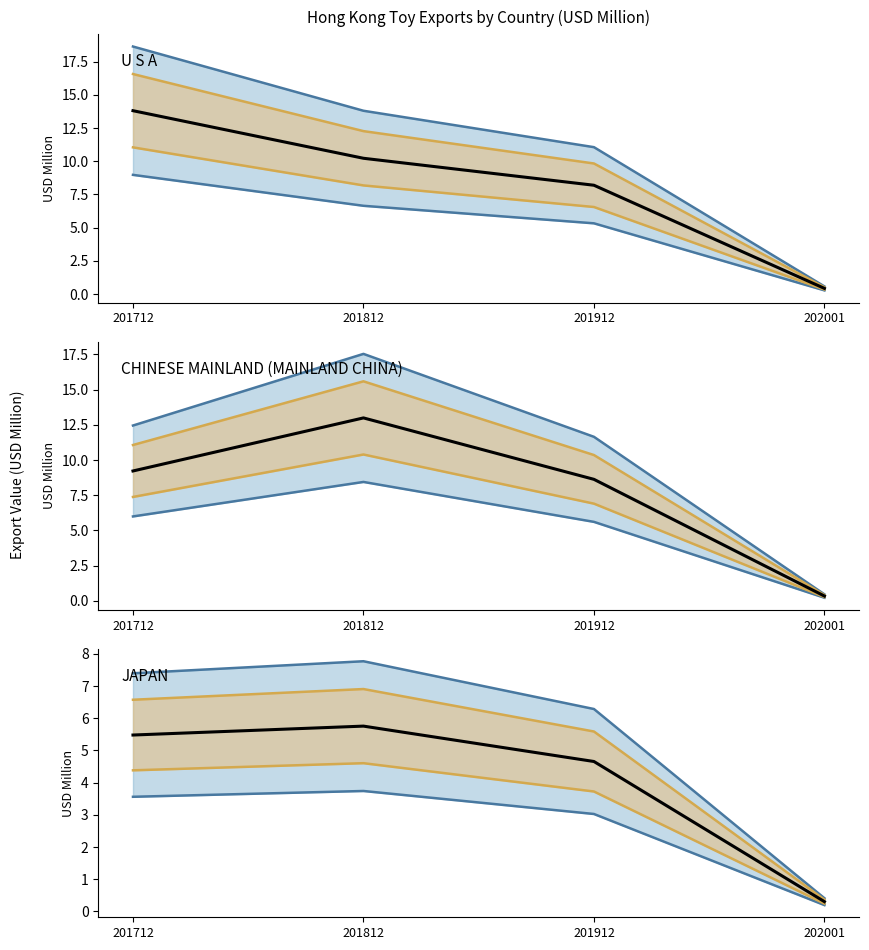

True or false: 2018 lower and Base intersect in this chart.

False